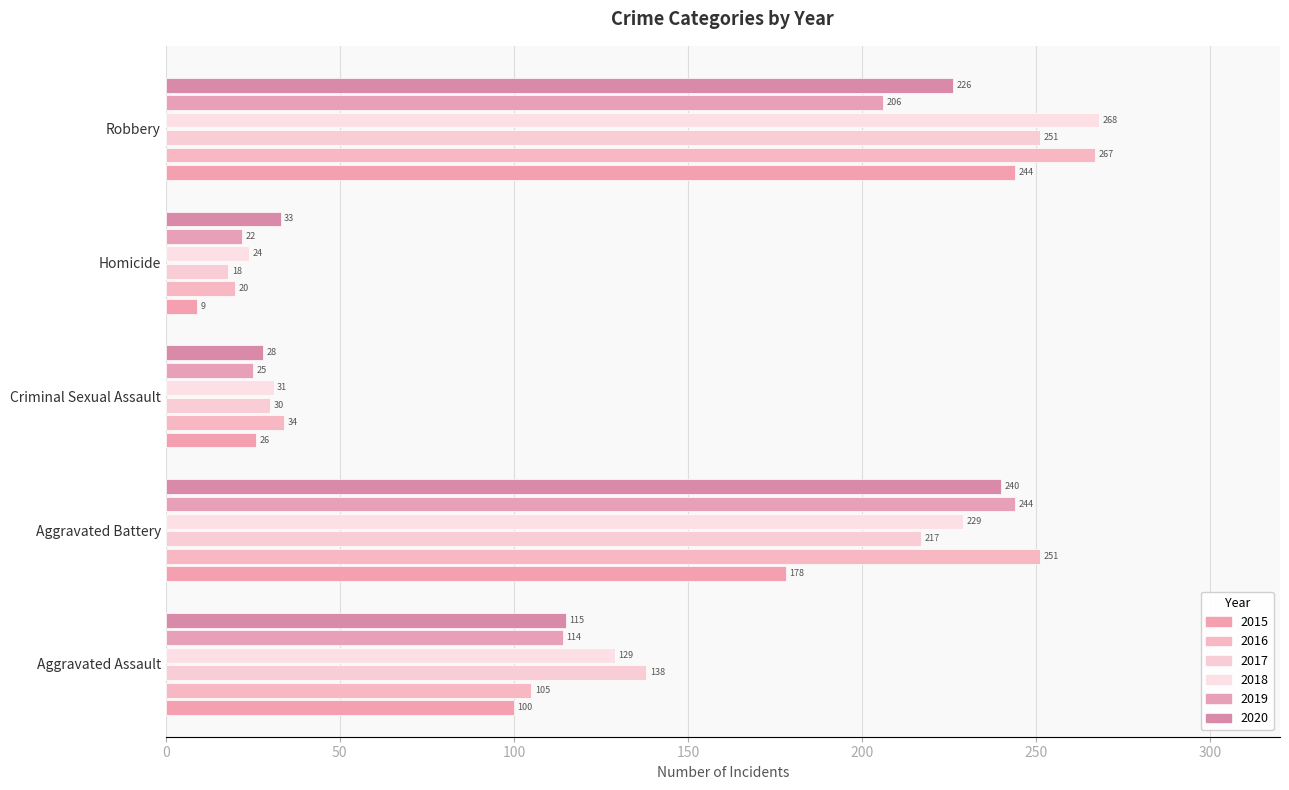

What position from the left is Aggravated Battery?

2